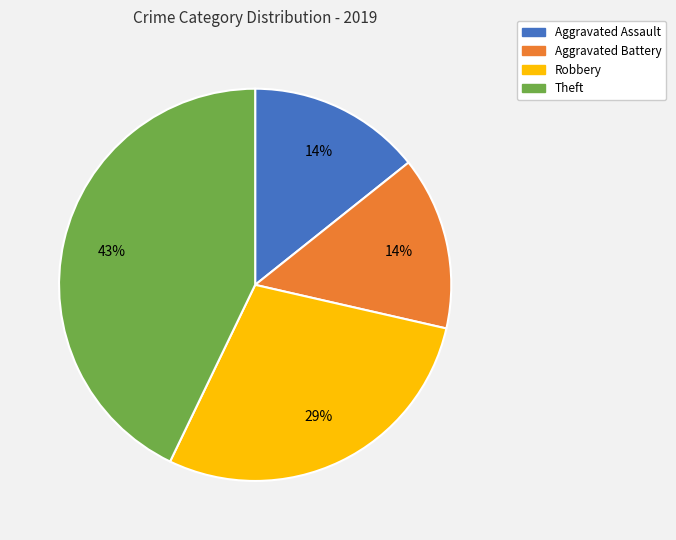

True or false: Aggravated Assault accounts for 14% of the total.

True